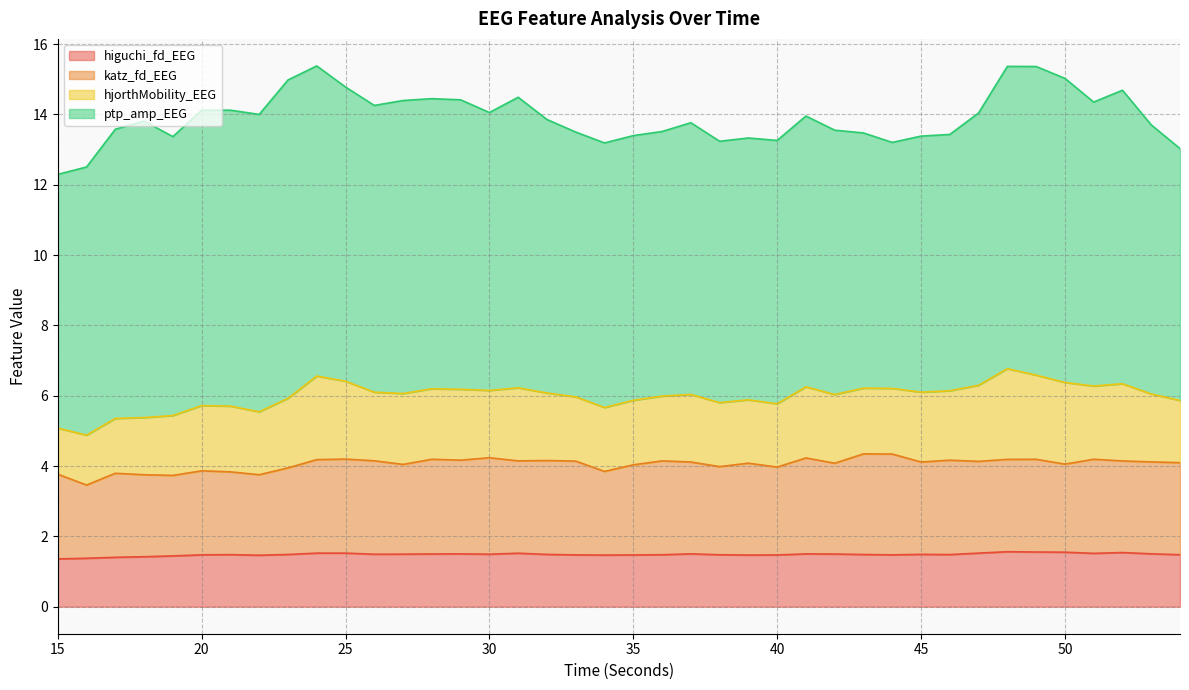

Rank the categories by higuchi_fd_EEG value from highest to lowest.

48, 49, 50, 52, 47, 25, 24, 31, 51, 53, 37, 29, 41, 28, 42, 27, 30, 26, 45, 32, 23, 43, 46, 21, 54, 36, 38, 20, 44, 33, 35, 40, 39, 34, 22, 19, 18, 17, 16, 15